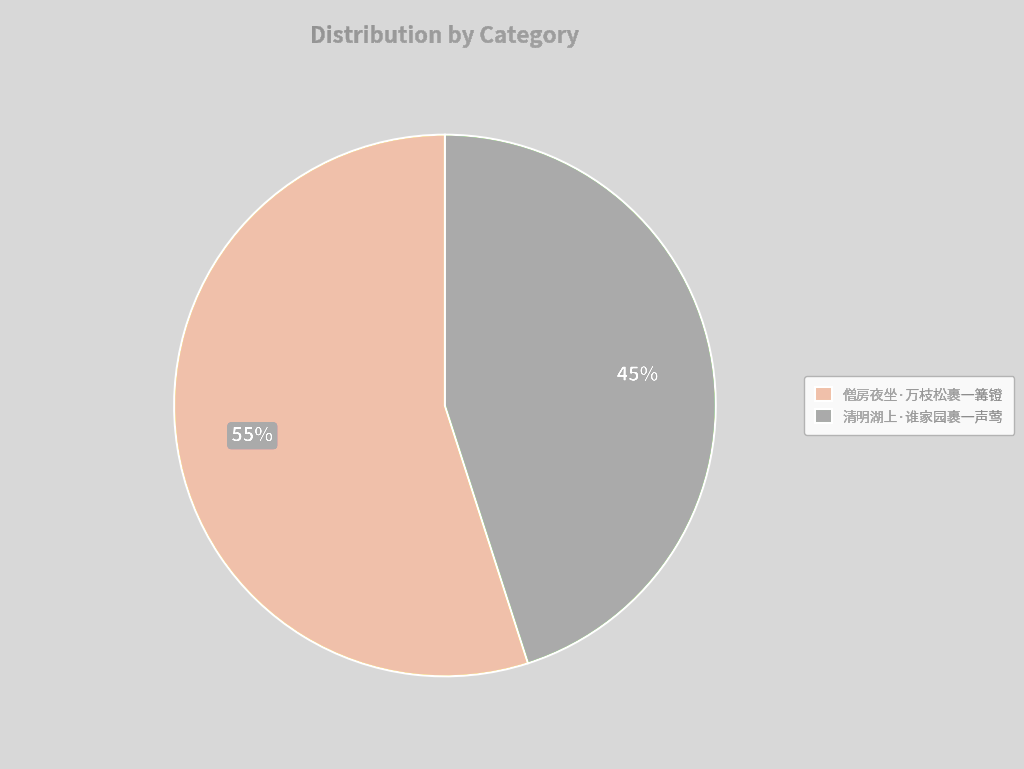

What is the largest slice in the pie chart?

僧房夜坐·万枝松裹一篝镫